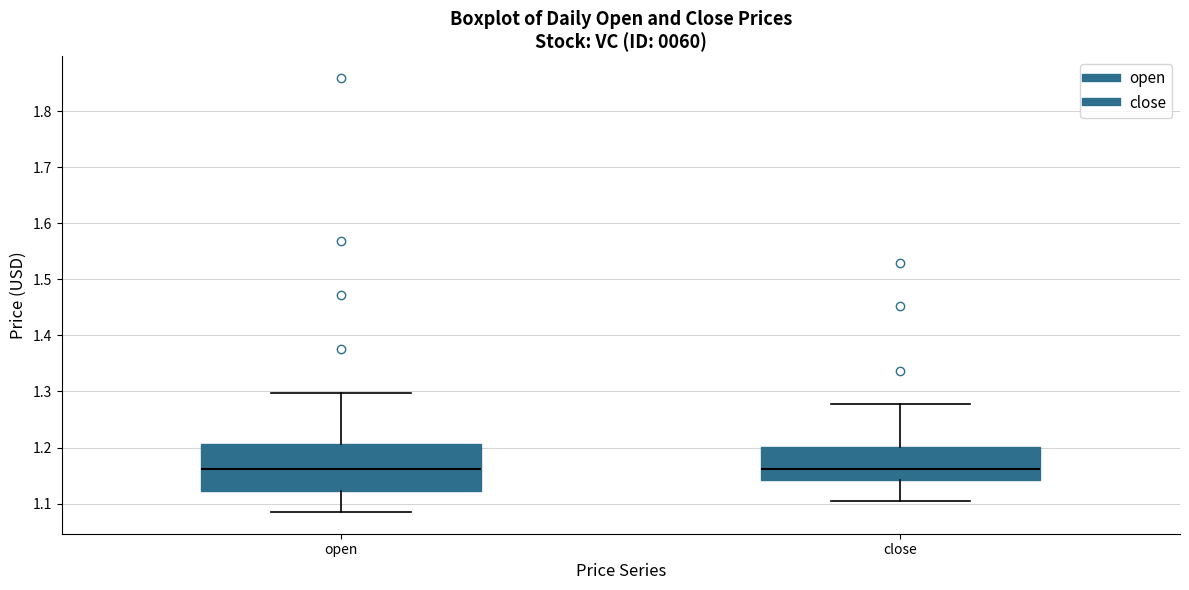

Which box is the tallest, from its lower edge to its upper edge?

open